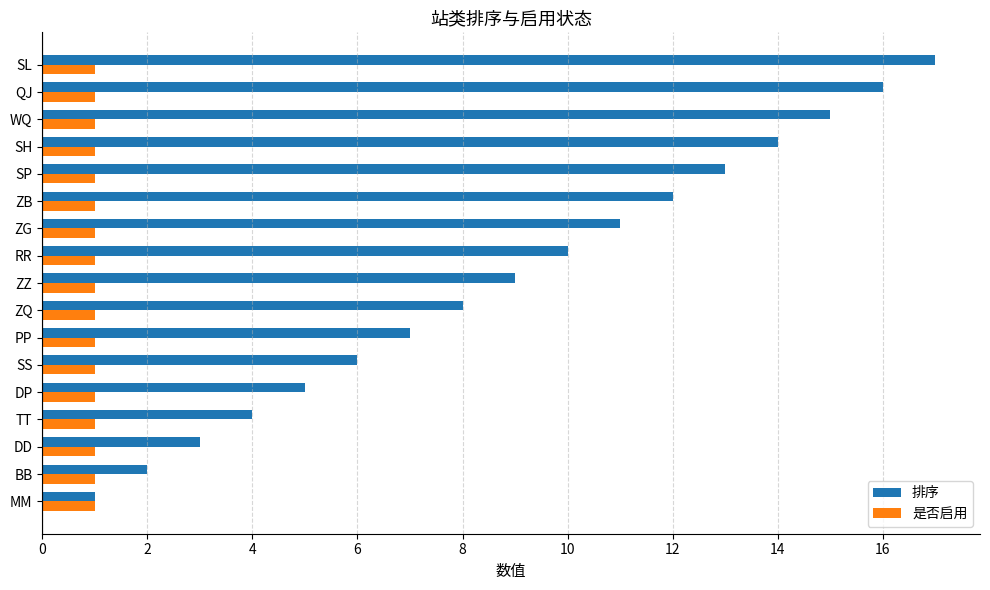

What is the difference between the maximum and minimum values in the 排序 series?

16